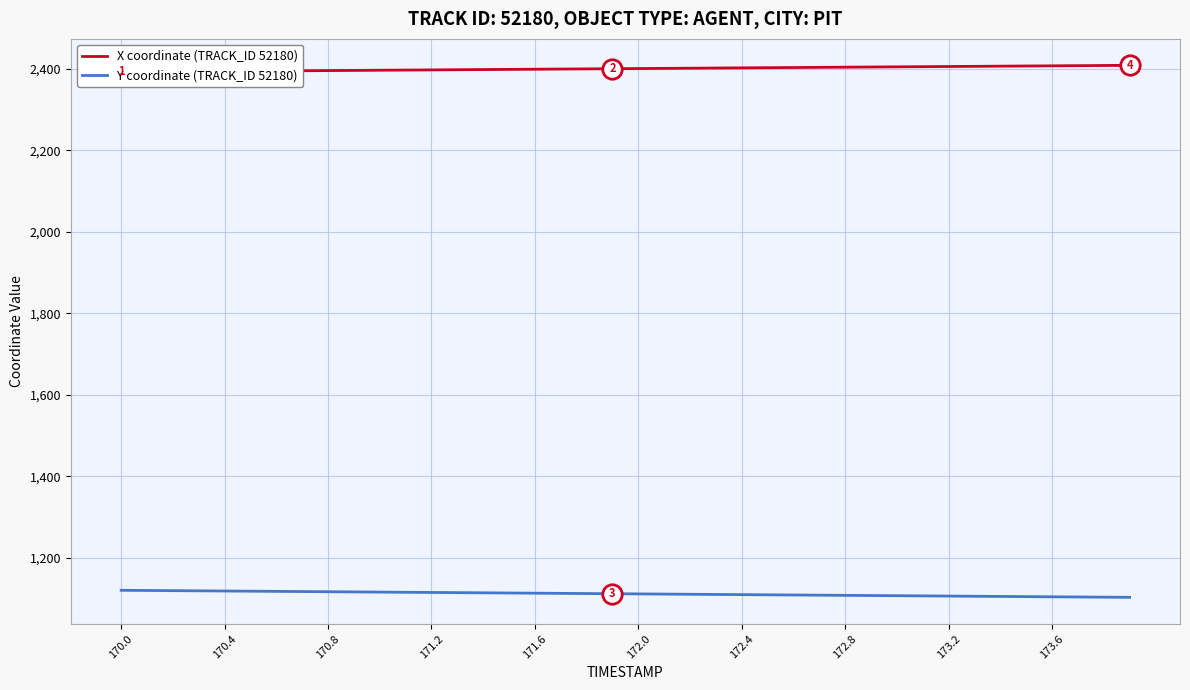

The Y coordinate (TRACK_ID 52180) series shows 643.2 at 172.4. True or false?

False